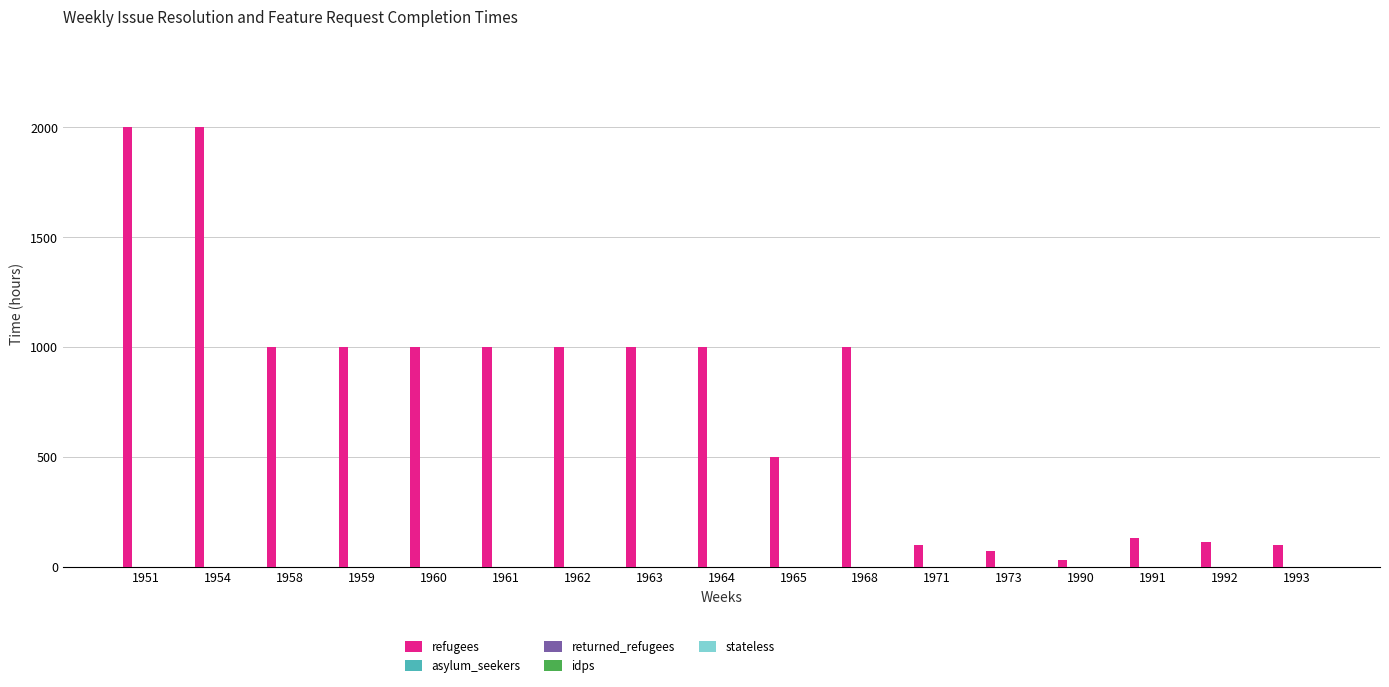

What is the maximum value shown in the chart?

2000